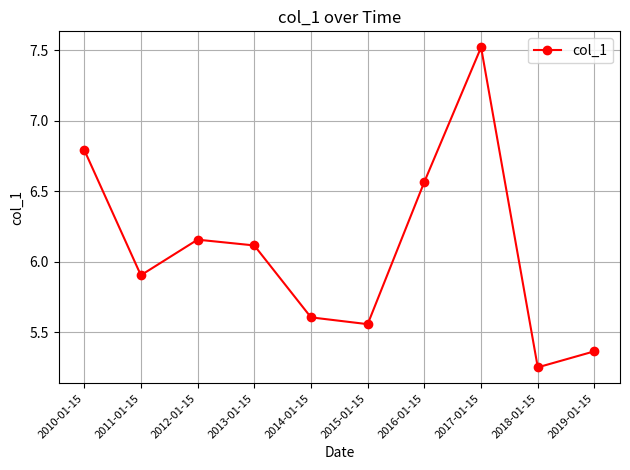

What is the difference between the values at 2011-01-15 and 2010-01-15?

0.9